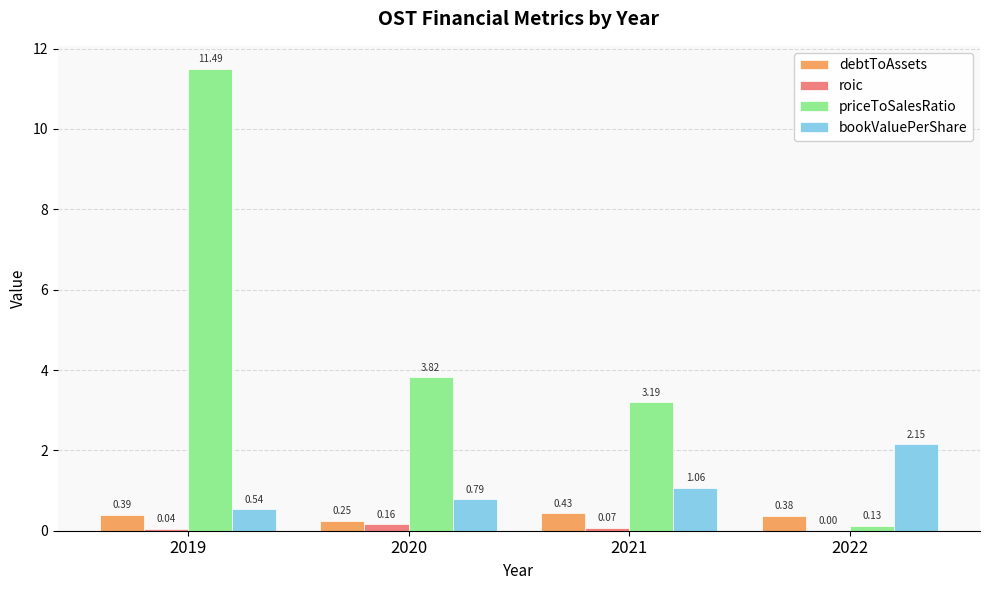

True or false: priceToSalesRatio has a value of 3.2 at 2021.

True